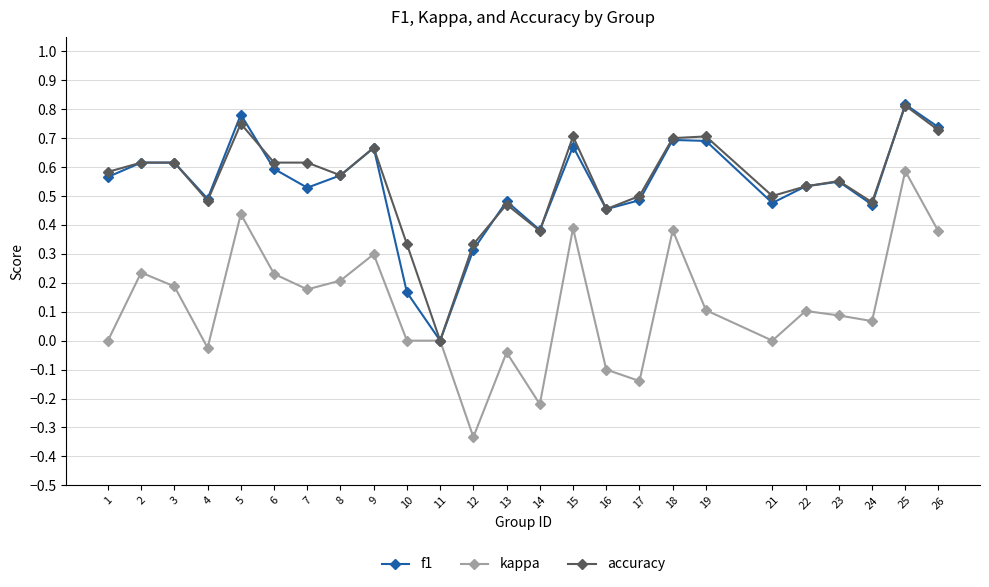

In f1, how many points are lower than both neighbors (excluding endpoints)?

7